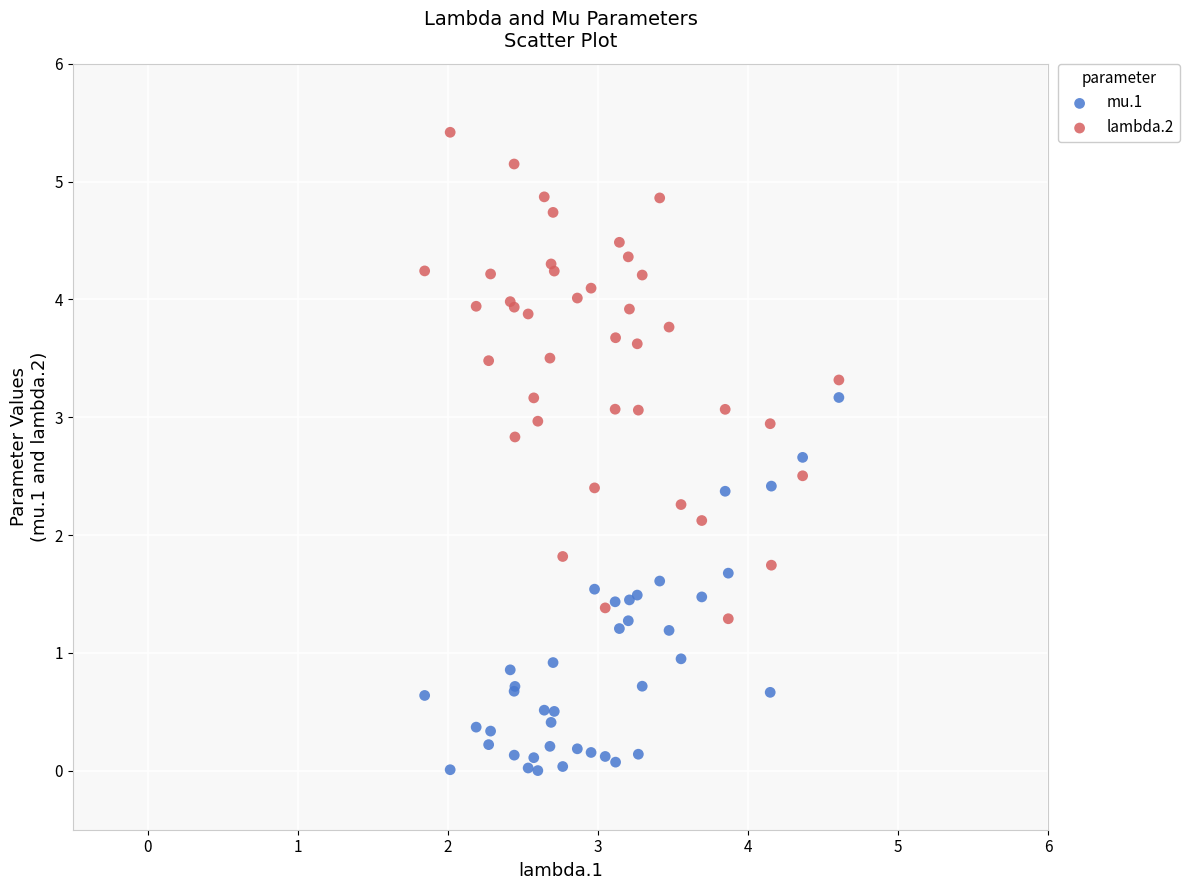

Which series has the widest spread of Y values?

lambda.2